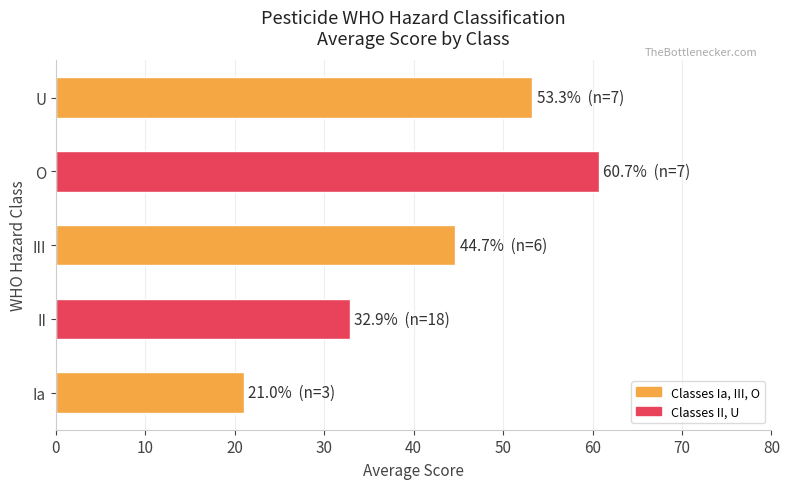

Rank the categories by value from highest to lowest.

O, U, III, II, Ia